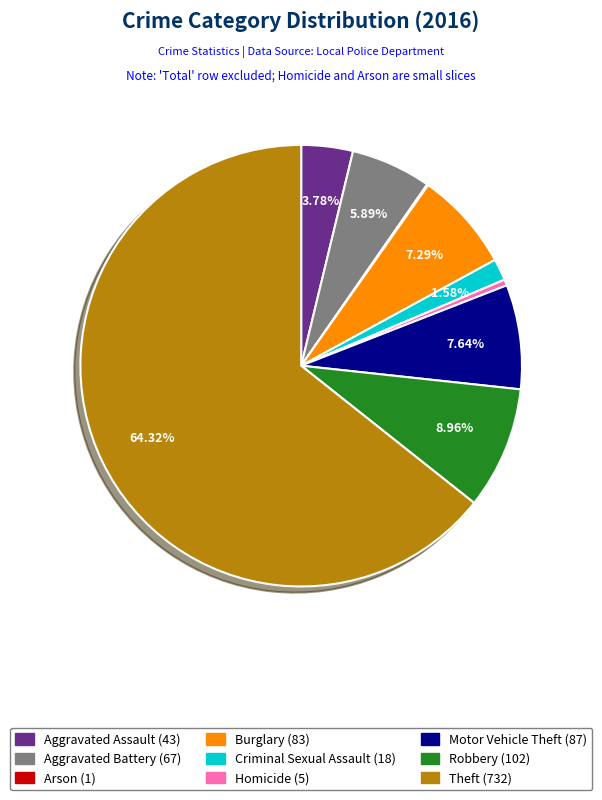

True or false: Robbery accounts for 9% of the total.

True